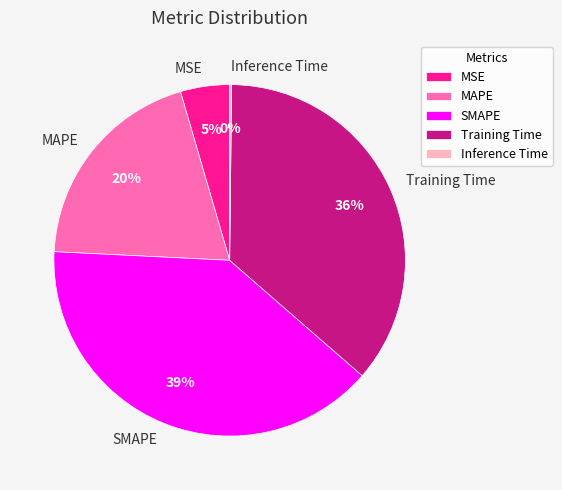

Combined, do Training Time and MSE account for over 50%?

No